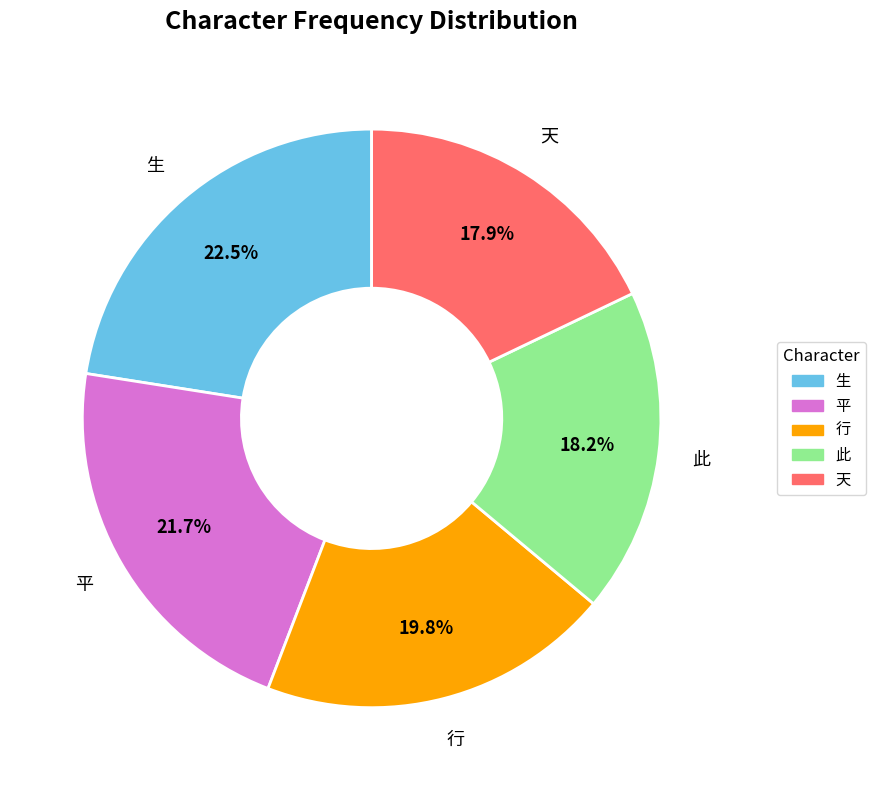

Count the number of slices in the pie.

5